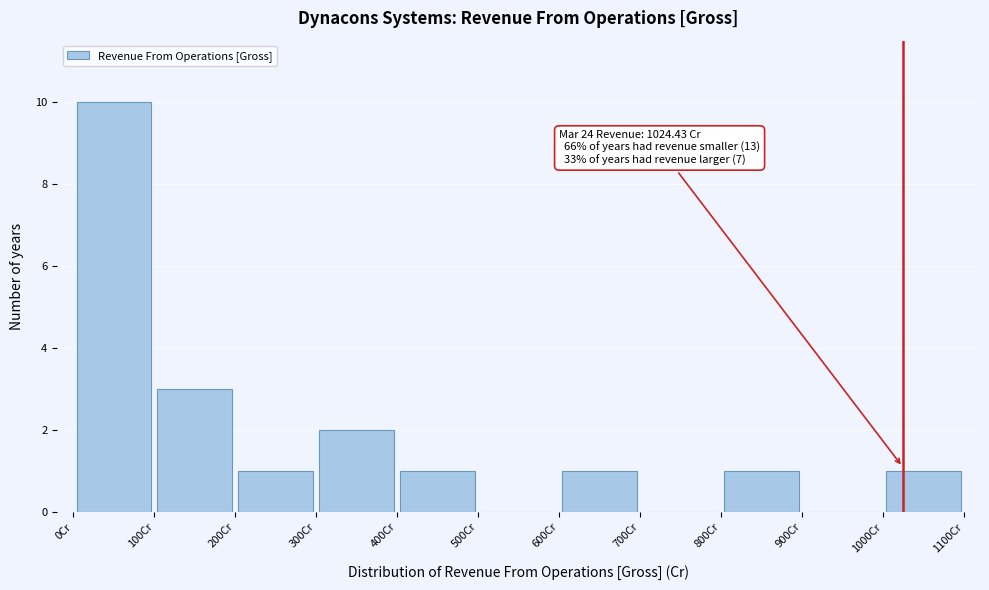

Over which range of the x-axis is the bar tallest?

0 to 100